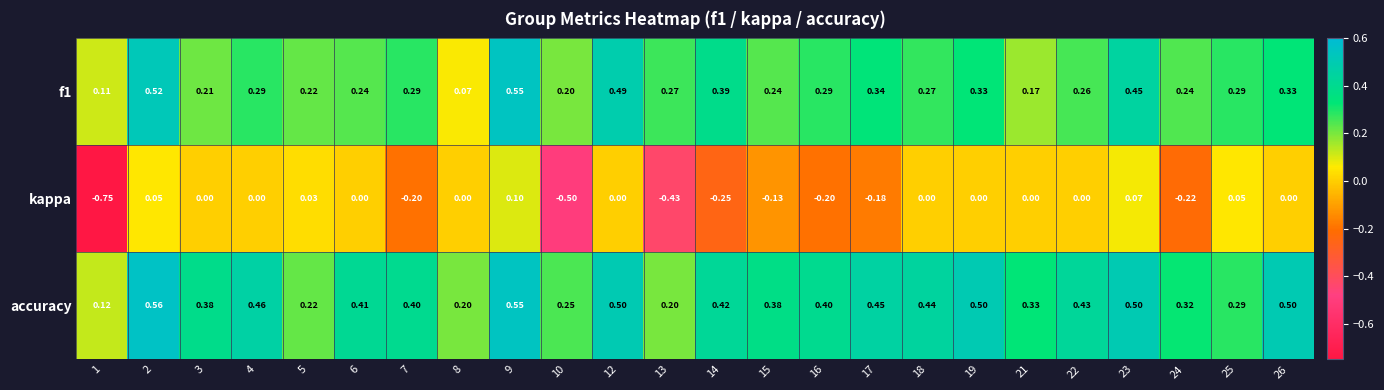

Which category has the highest value across all series?

2